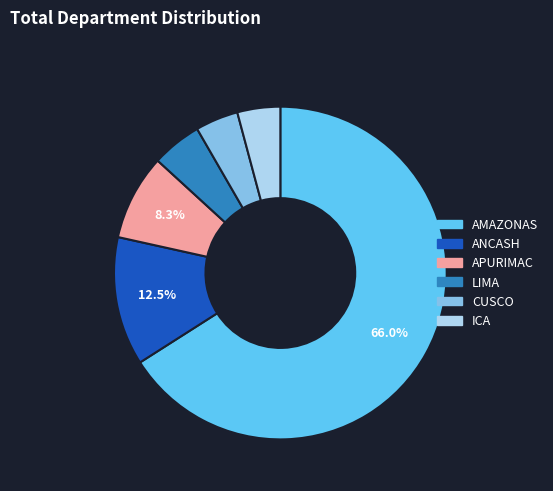

What is the largest slice in the pie chart?

AMAZONAS